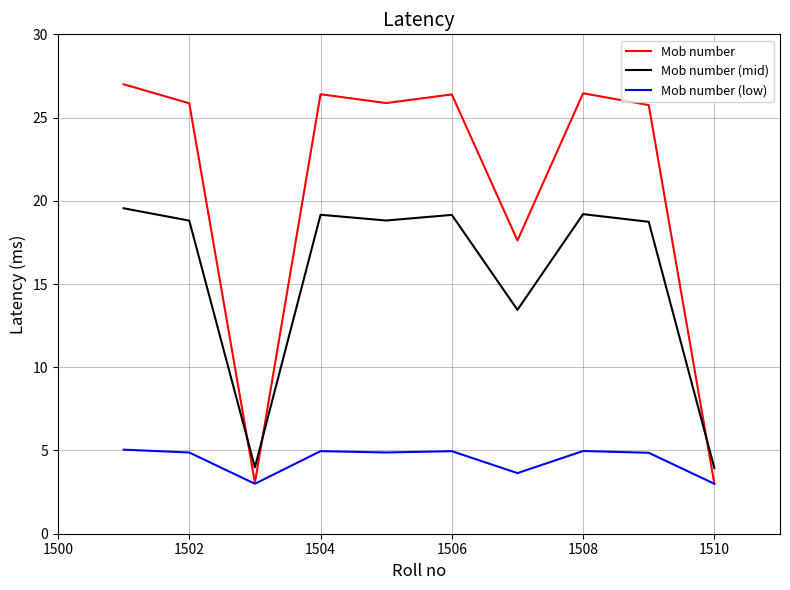

What is the minimum value for Mob number (mid)?

4.0